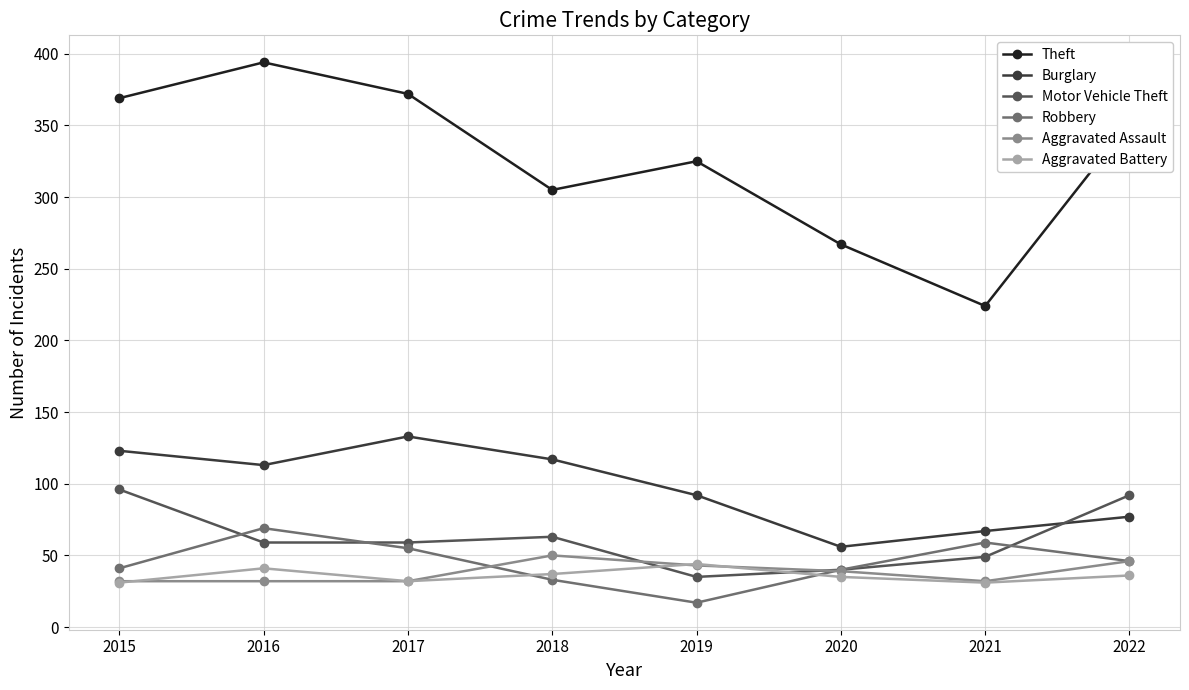

Does the chart display data point markers on the line(s)?

Yes